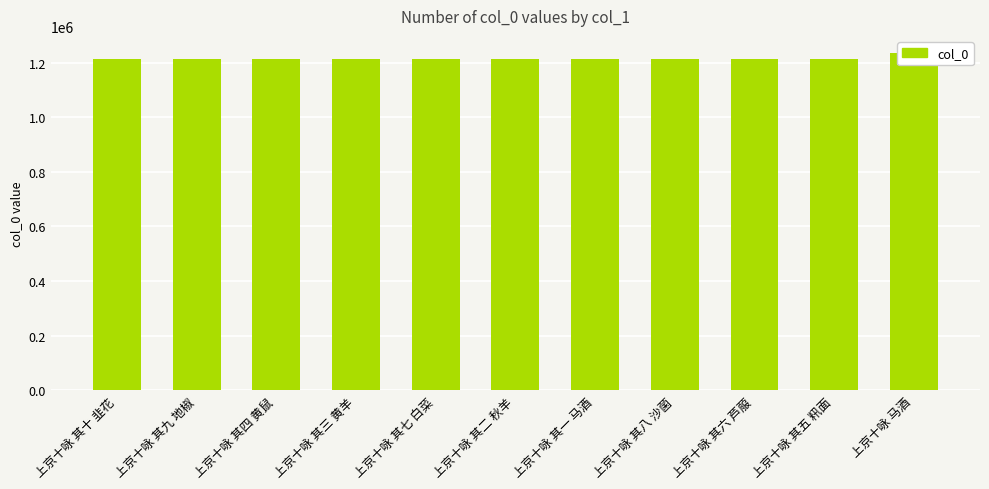

Reading left to right, extract all data points from this chart.

上京十咏 其十 韭花=1212126	上京十咏 其九 地椒=1212125	上京十咏 其四 黄鼠=1212120	上京十咏 其三 黄羊=1212119	上京十咏 其七 白菜=1212123	上京十咏 其二 秋羊=1212118	上京十咏 其一 马酒=1212117	上京十咏 其八 沙菌=1212124	上京十咏 其六 芦菔=1212122	上京十咏 其五 籸面=1212121	上京十咏 马酒=1235627